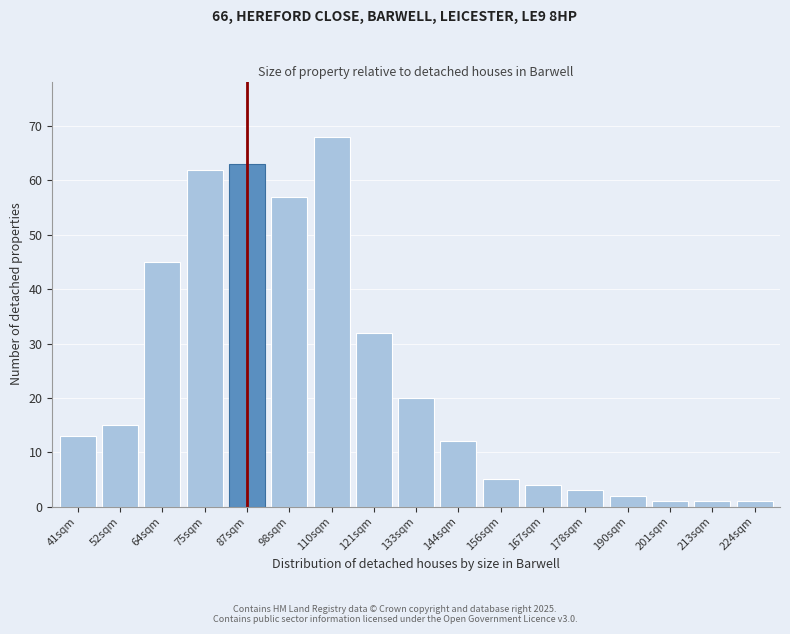

Reading right to left, list all the values displayed in this chart.

224sqm=1	213sqm=1	201sqm=1	190sqm=2	178sqm=3	167sqm=4	156sqm=5	144sqm=12	133sqm=20	121sqm=32	110sqm=68	98sqm=57	87sqm=63	75sqm=62	64sqm=45	52sqm=15	41sqm=13